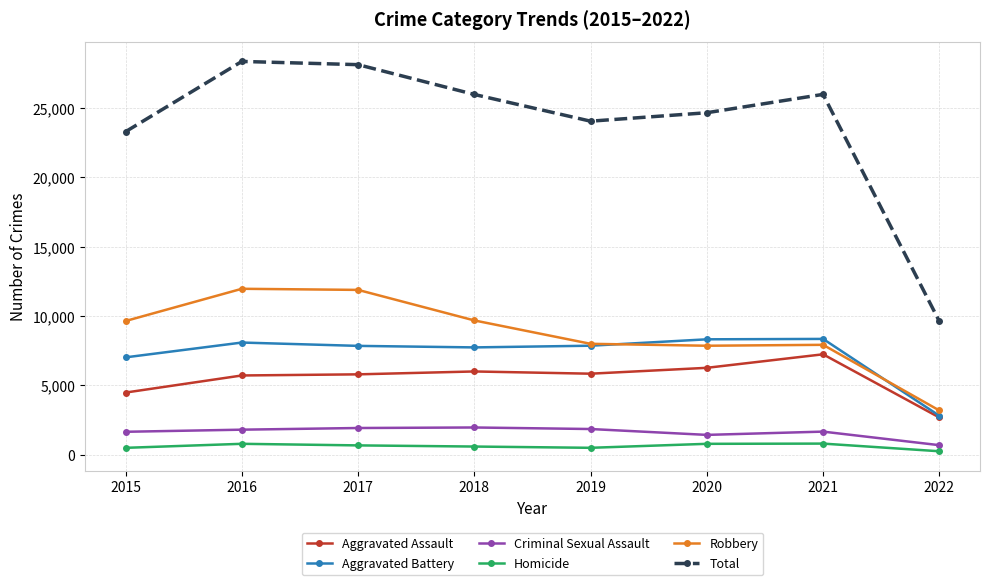

What is the maximum value shown in the chart?

28348